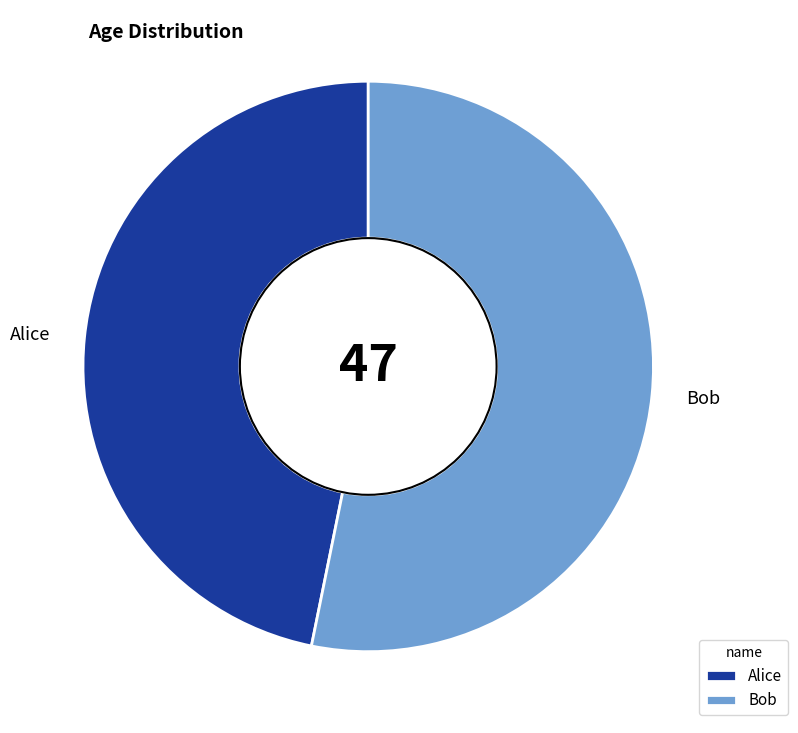

Do Bob and Alice together represent more than half of the pie?

Yes